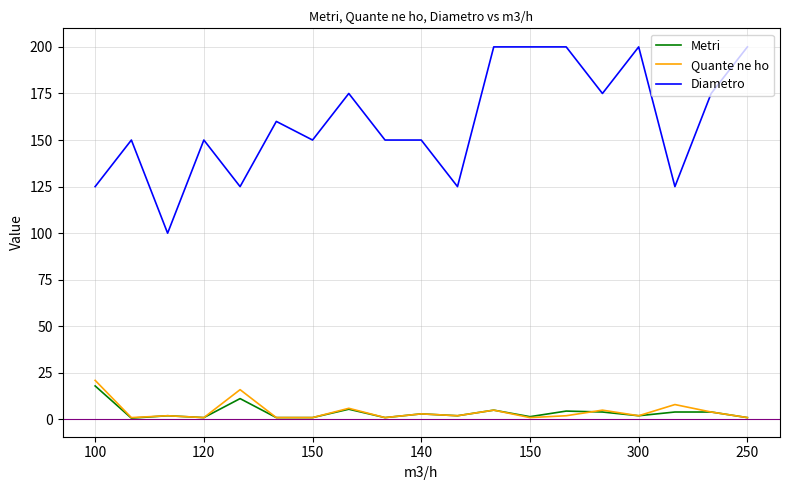

What are all the series names shown in the legend?

Metri, Quante ne ho, Diametro